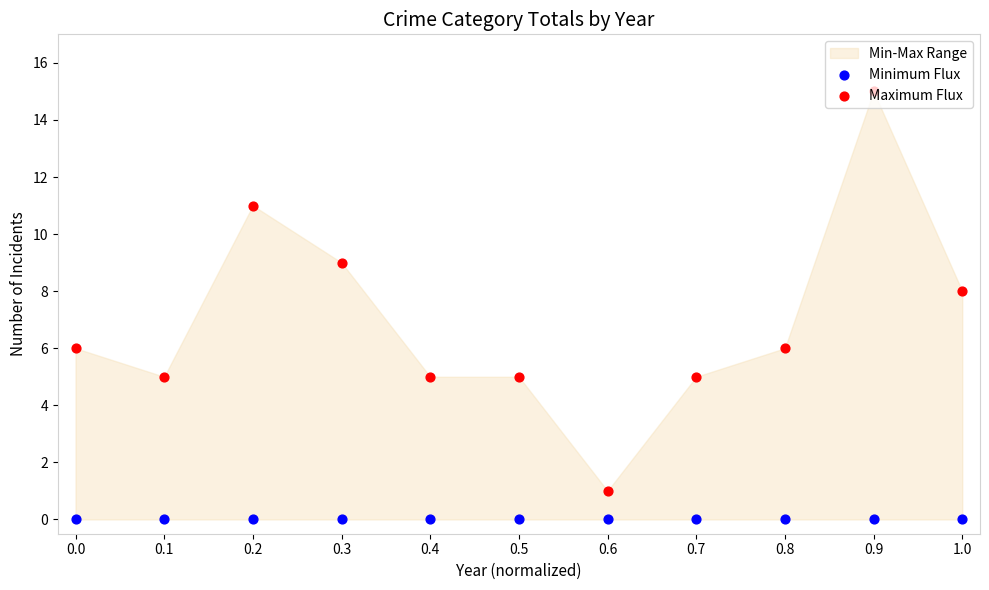

What is the total value across all series at 0.2?

11